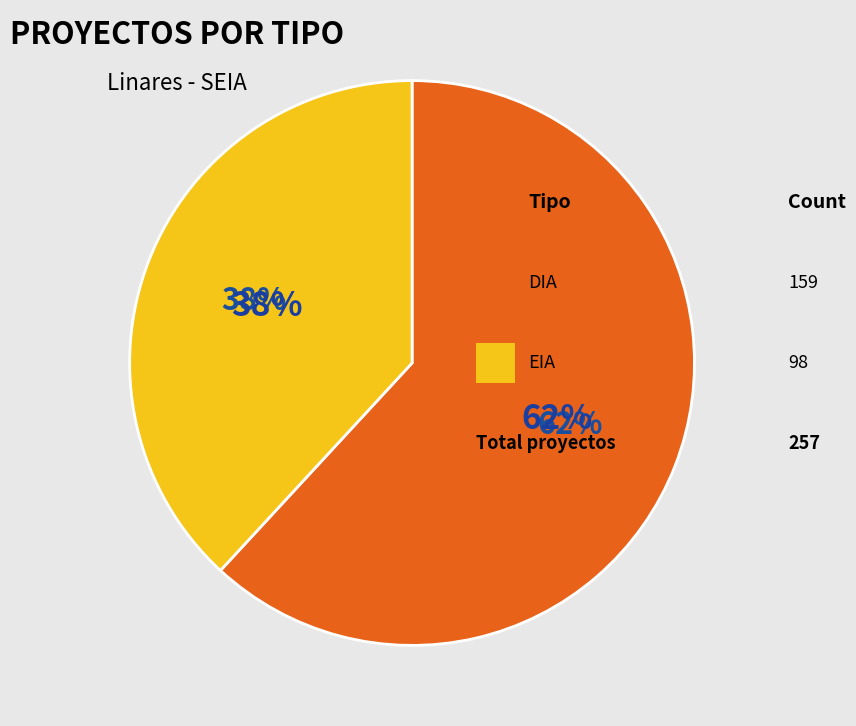

To the nearest percent, what is the difference between the largest and smallest slice percentages?

24%